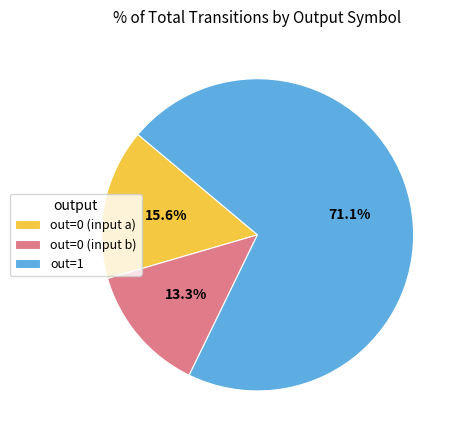

How many segments does this pie chart have?

3